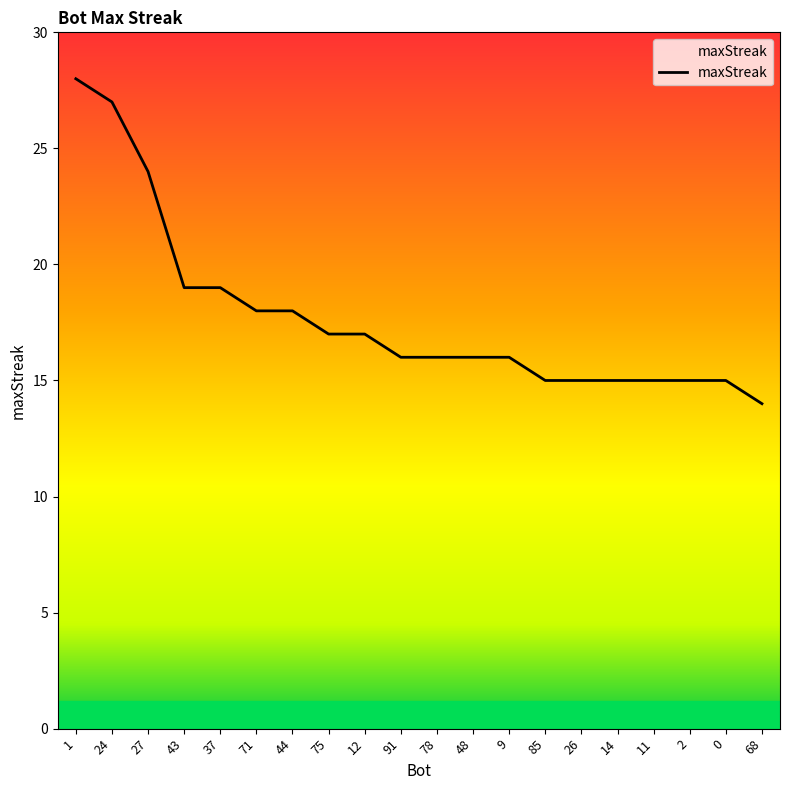

Reading left to right, list all the values displayed in this chart.

28	27	24	19	19	18	18	17	17	16	16	16	16	15	15	15	15	15	15	14